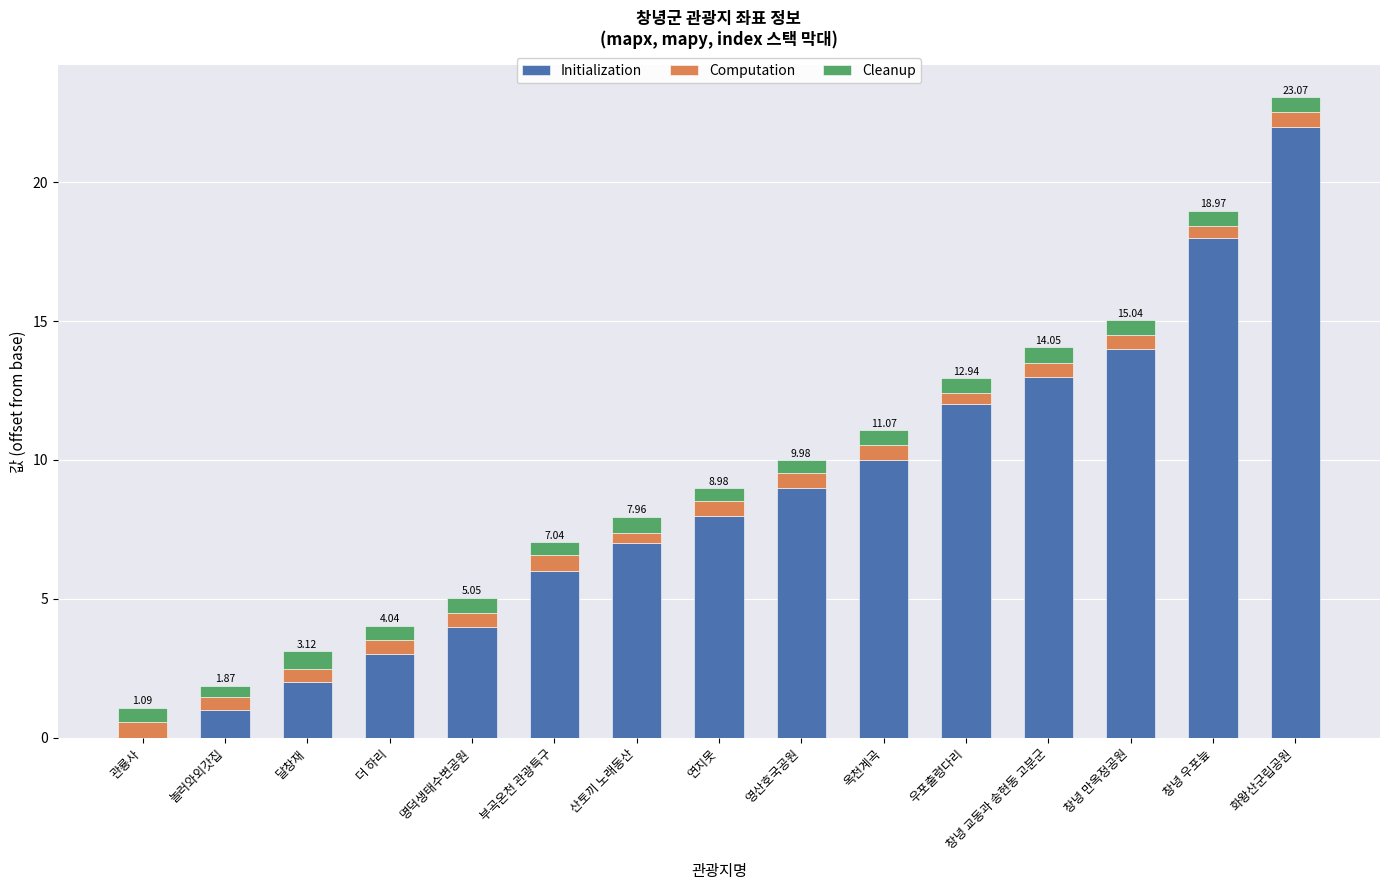

What is the total value across all series at 달창재?

3.1